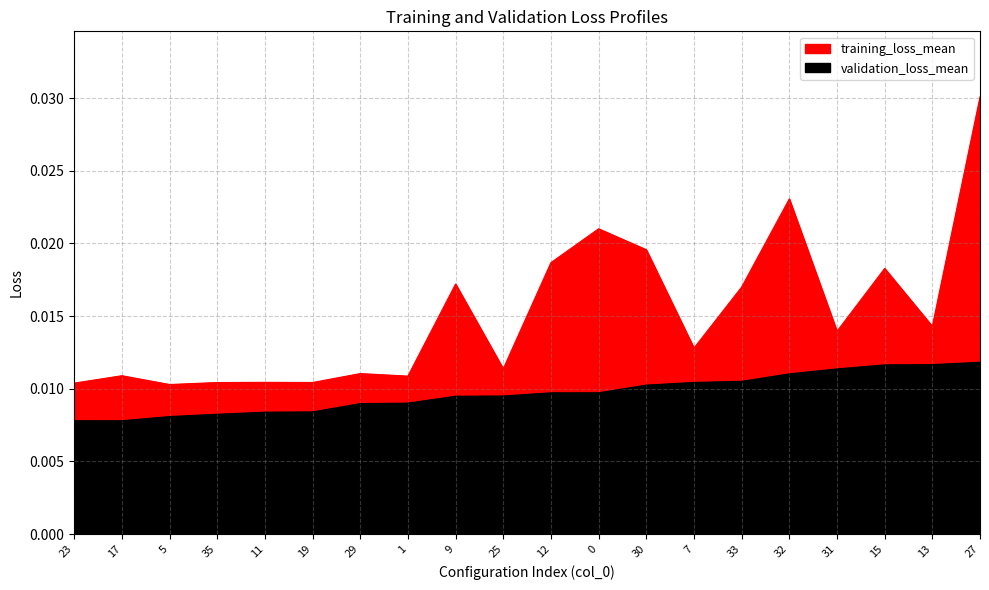

List the series in order of their overall mean, lowest first.

validation_loss_mean, training_loss_mean